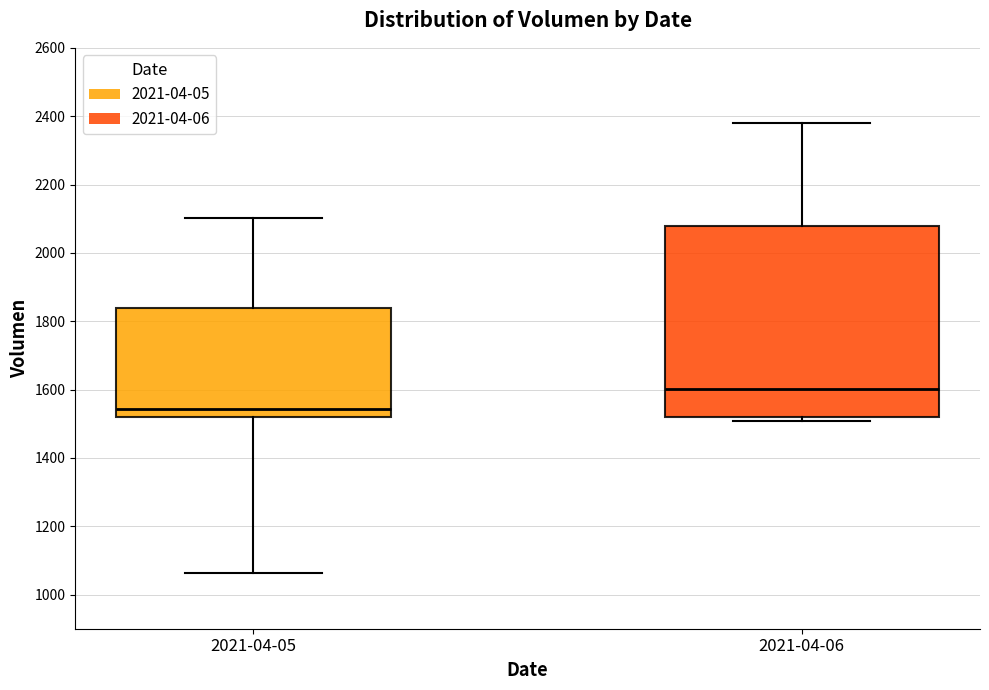

Which box's median line is the lowest?

2021-04-05